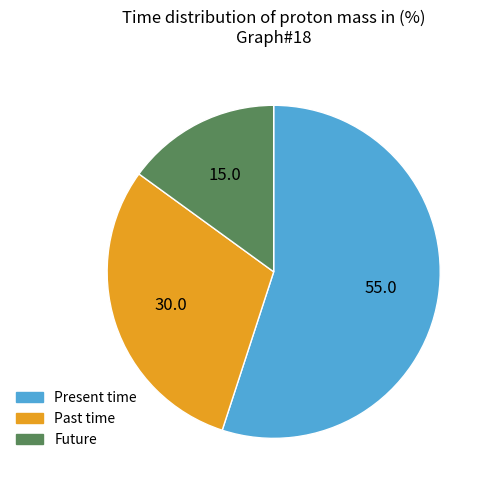

Is there a majority slice in this chart?

Yes